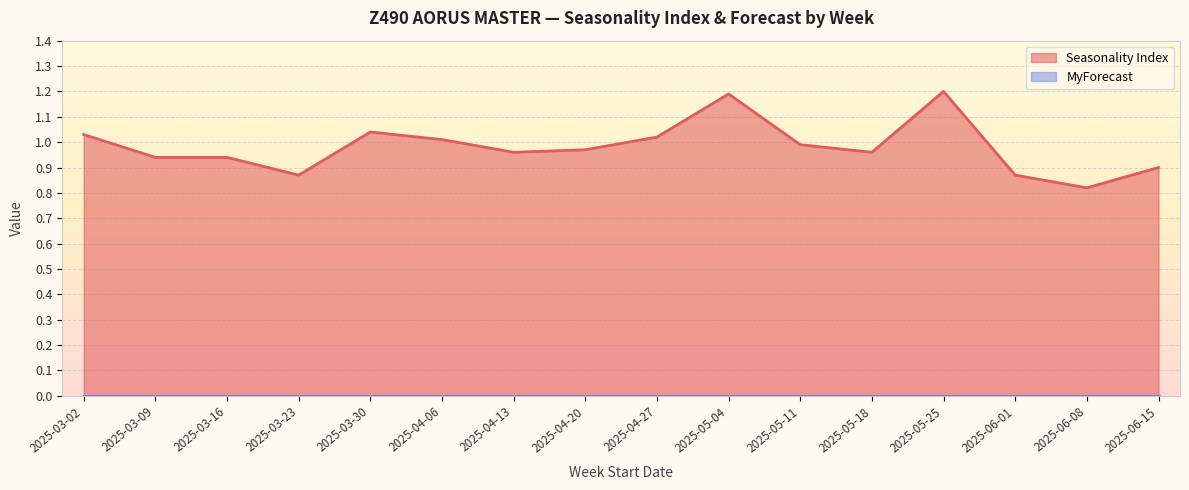

At which category does the chart reach its peak across all series?

2025-05-25